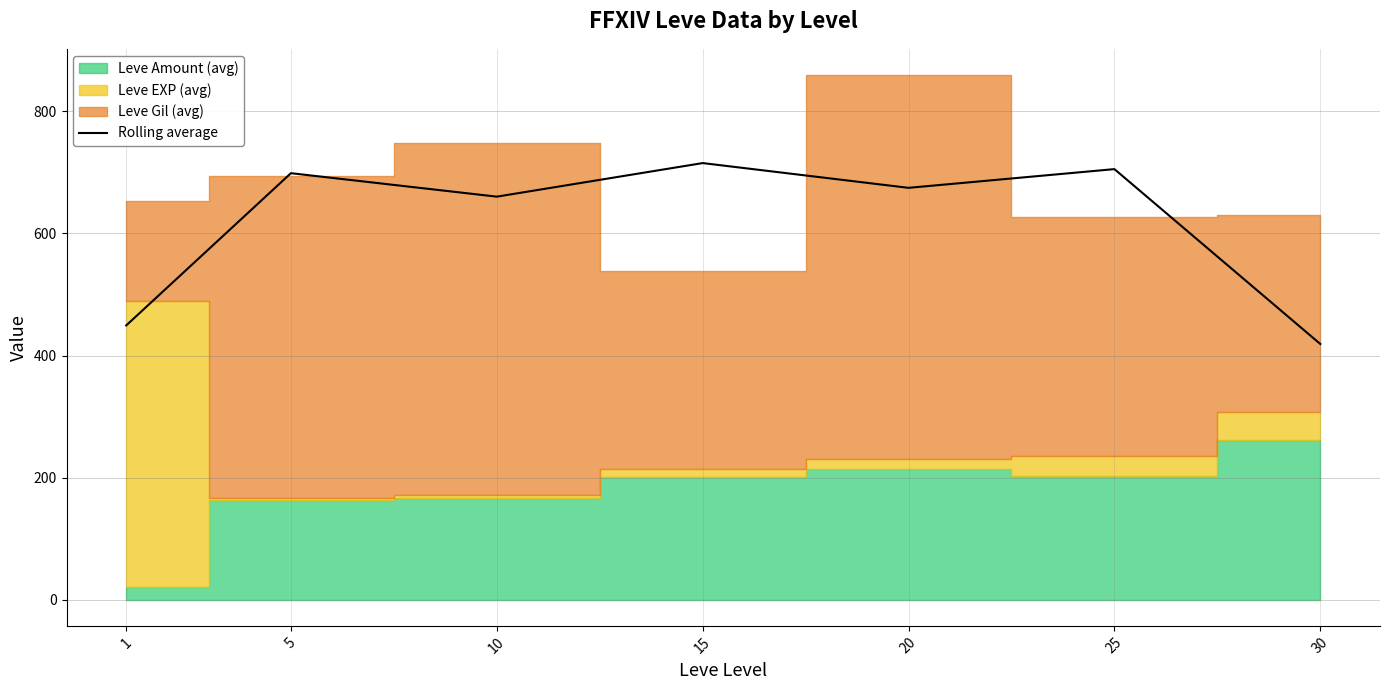

True or false: the data shows 449.3 at 1.

True